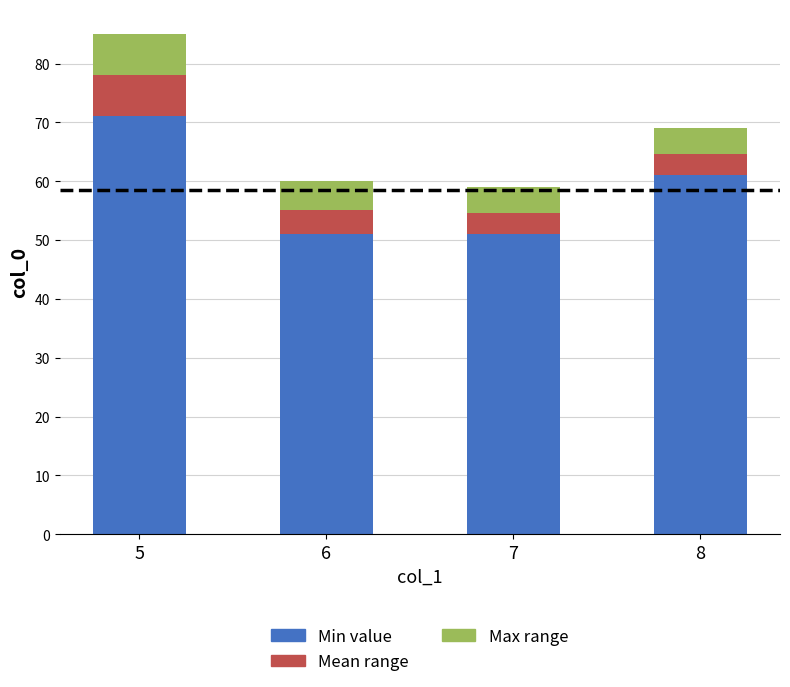

How many series are shown in this chart?

3